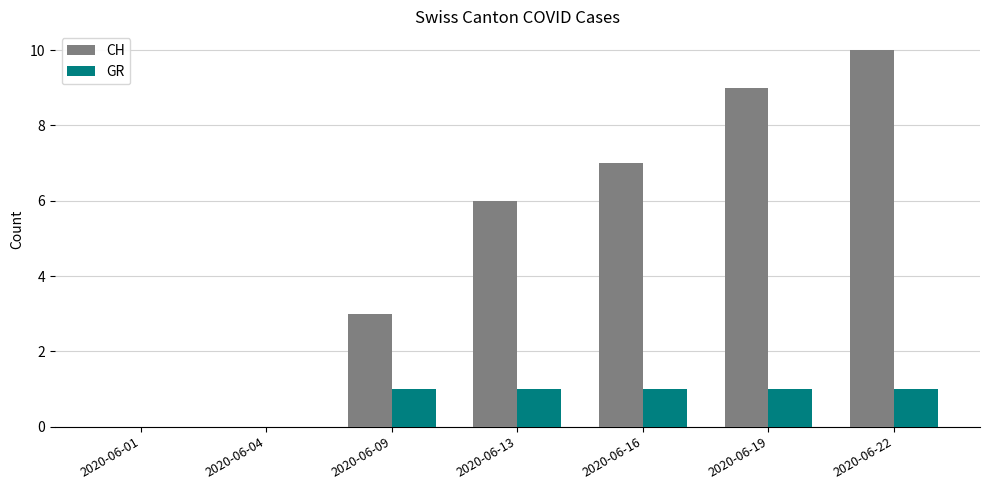

What is the total value across all series at 2020-06-13?

7